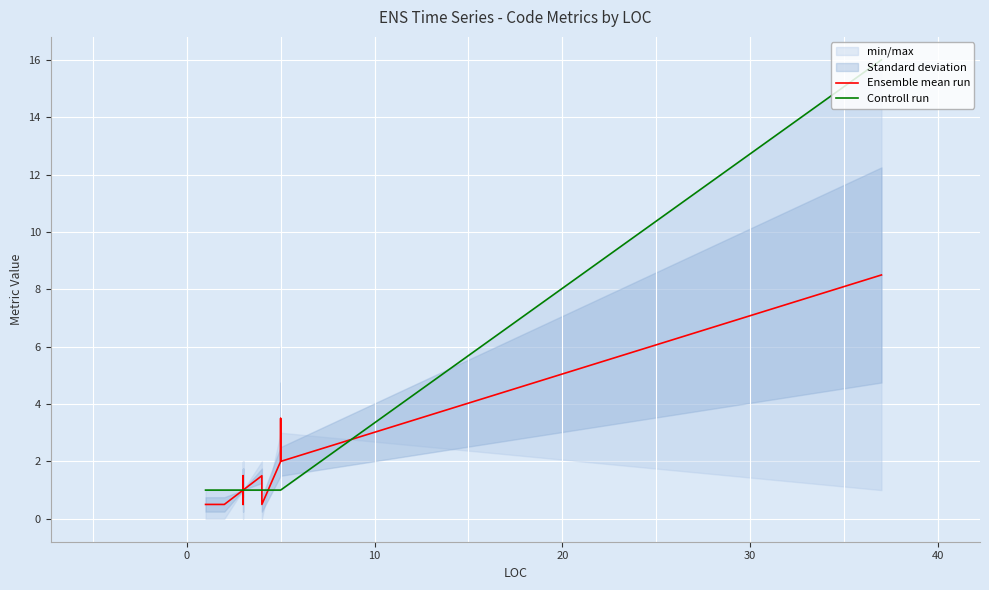

What is the greatest value displayed?

16.0